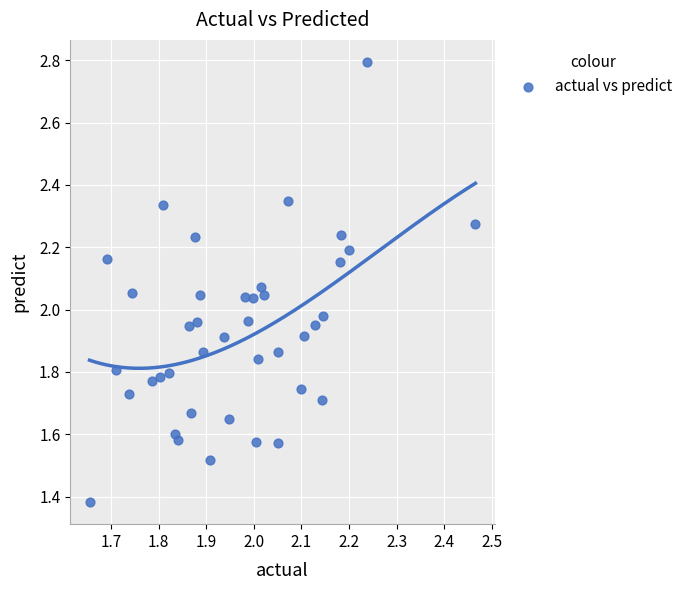

What is the range of X values (max minus min)?

0.8